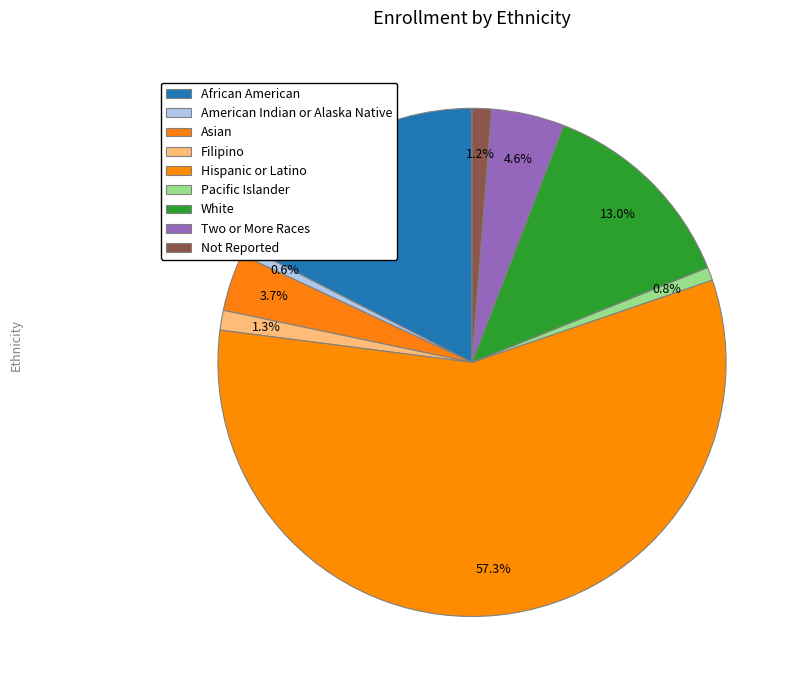

Which slice is the largest?

Hispanic or Latino